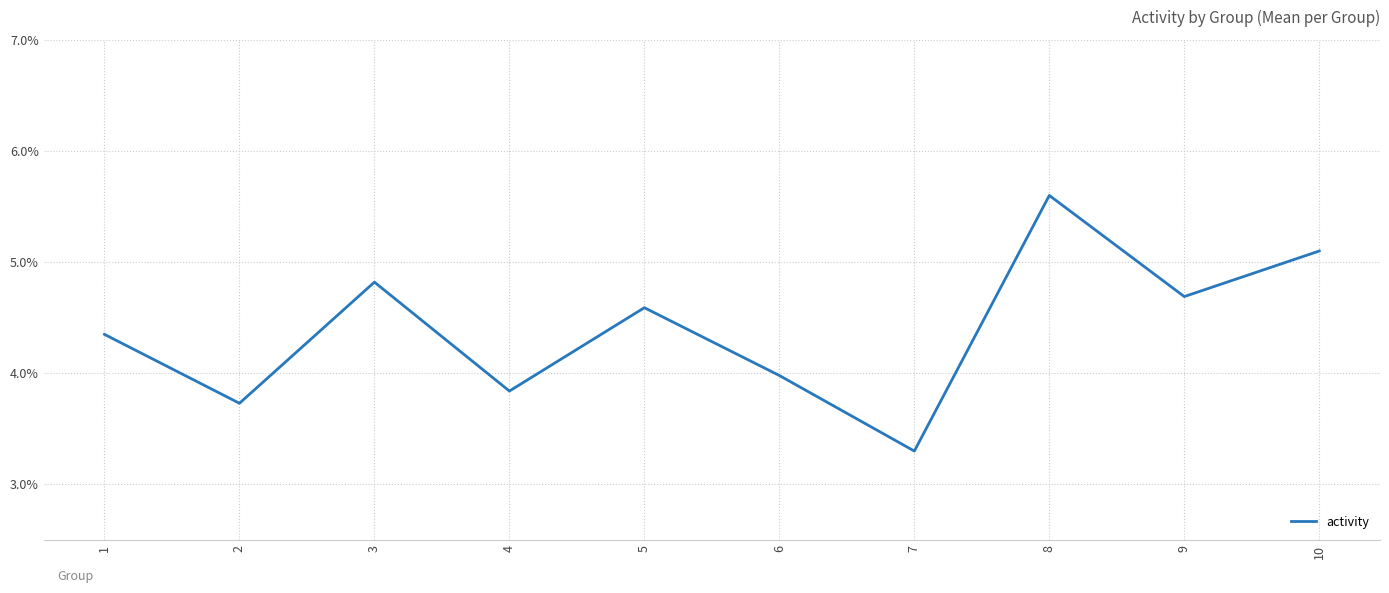

What is the maximum value shown in the chart?

0.1